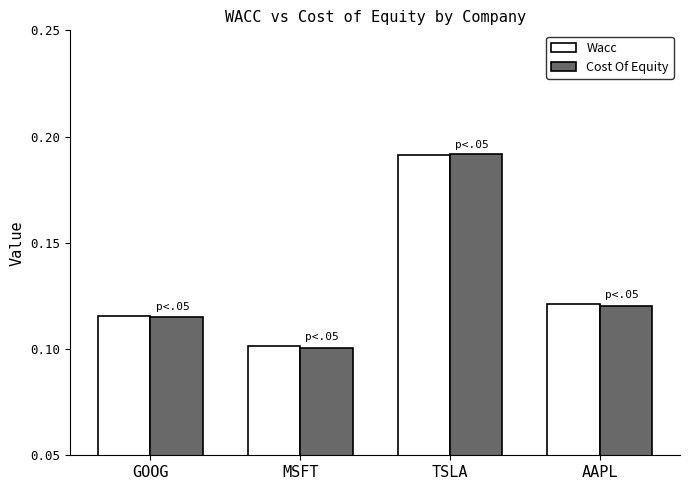

List the labels in order of Wacc value, smallest first.

MSFT, GOOG, AAPL, TSLA